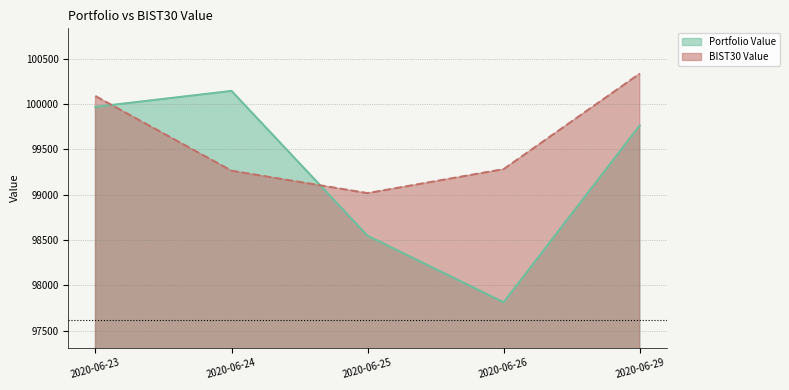

How many values in the BIST30 Value series are below 99282?

2